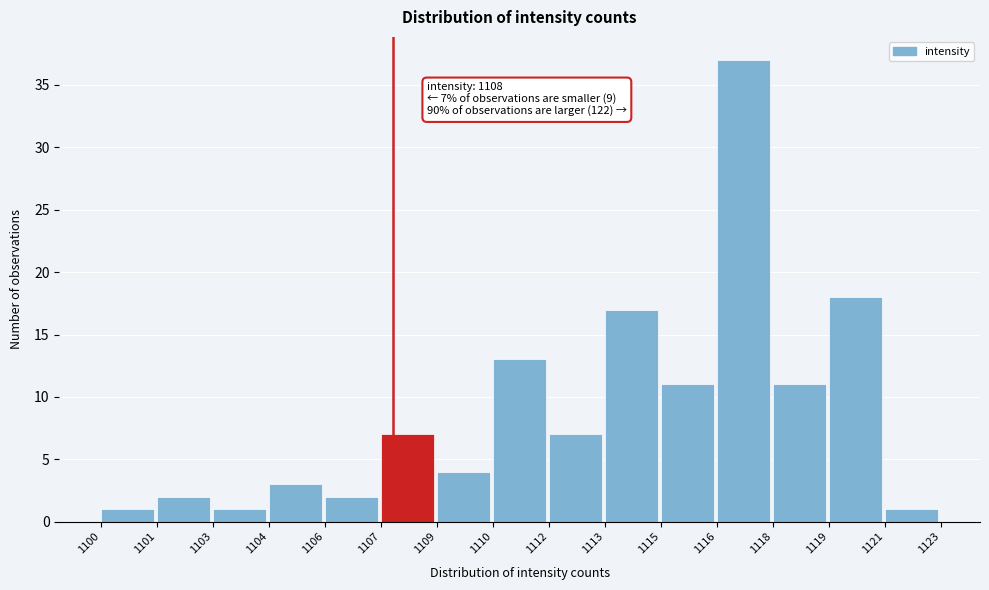

Reading left to right, extract all data points from this chart.

1100=1	1101=2	1103=1	1104=3	1106=2	1107=7	1109=4	1110=13	1112=7	1113=17	1115=11	1116=37	1118=11	1119=18	1121=1